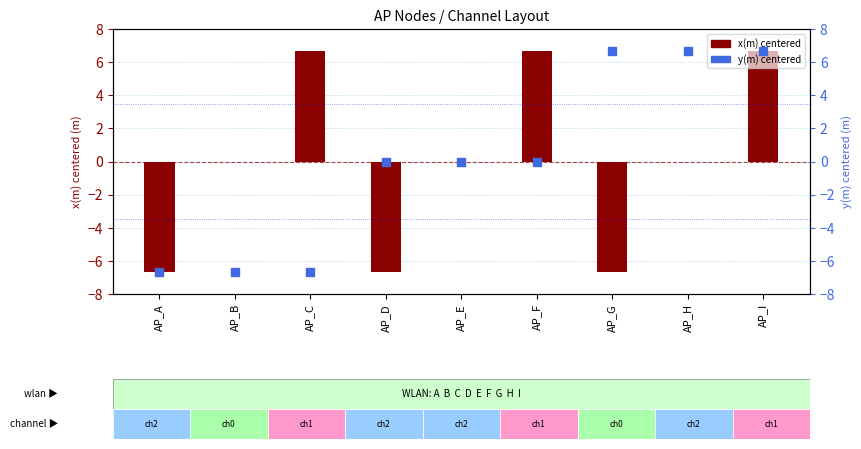

Which series reaches the minimum Y coordinate?

x(m) centered